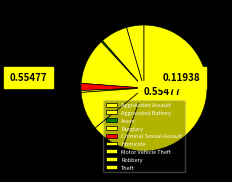

How many segments does this pie chart have?

9